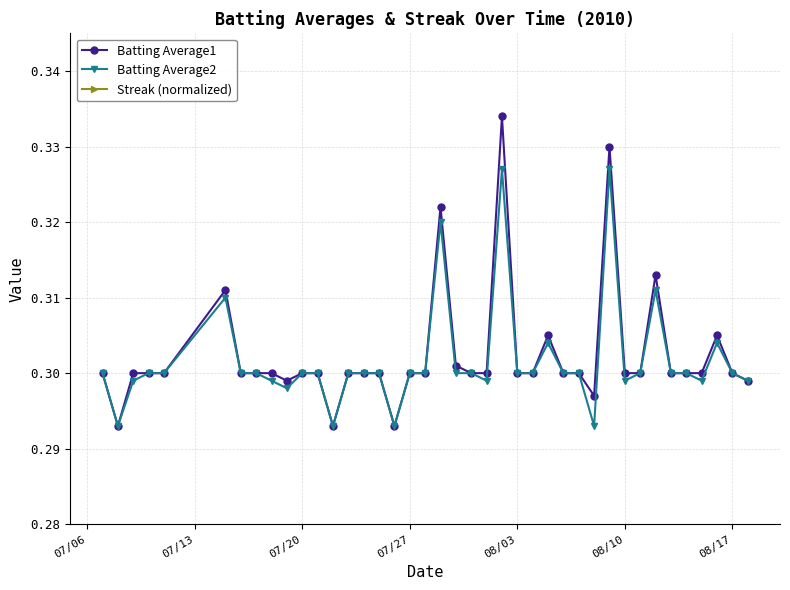

True or false: Batting Average1 has more than 2 points higher than both neighbors.

True